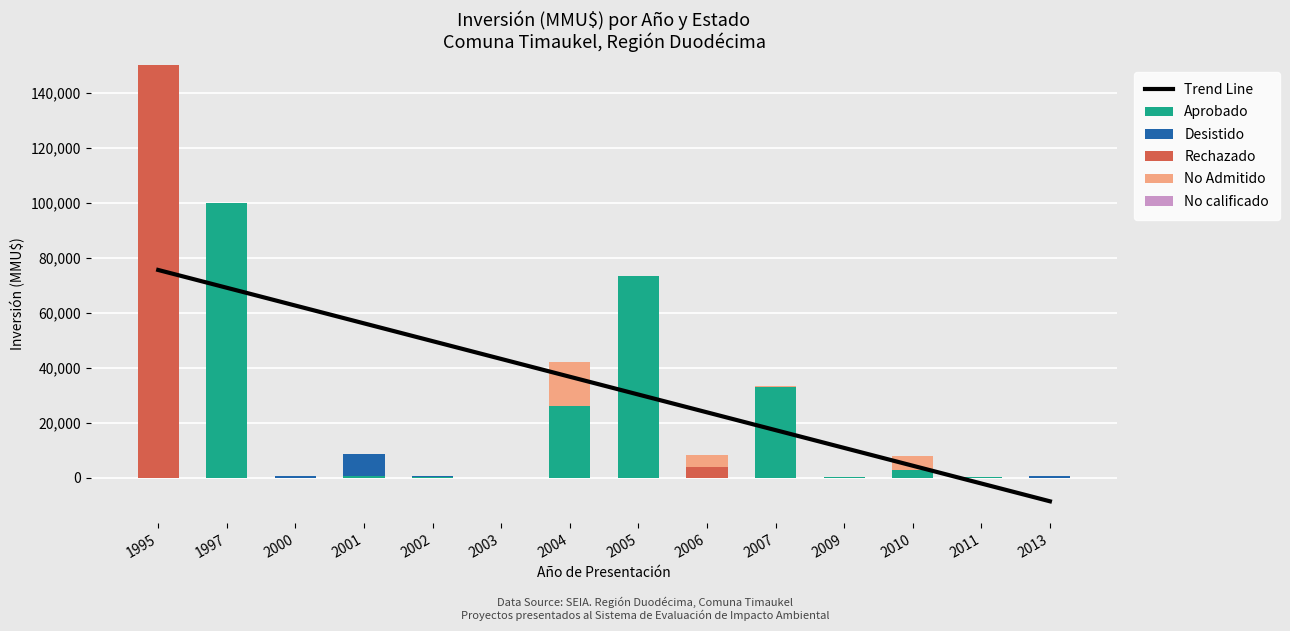

At which category is the sum across all series the highest?

1995